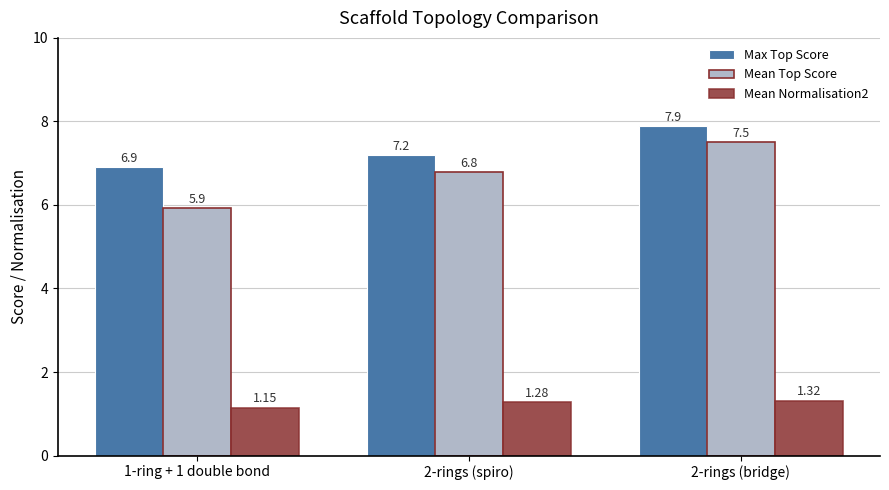

Is the value of Max Top Score at 2-rings (bridge) greater than the value of Mean Normalisation2 at 1-ring + 1 double bond?

Yes